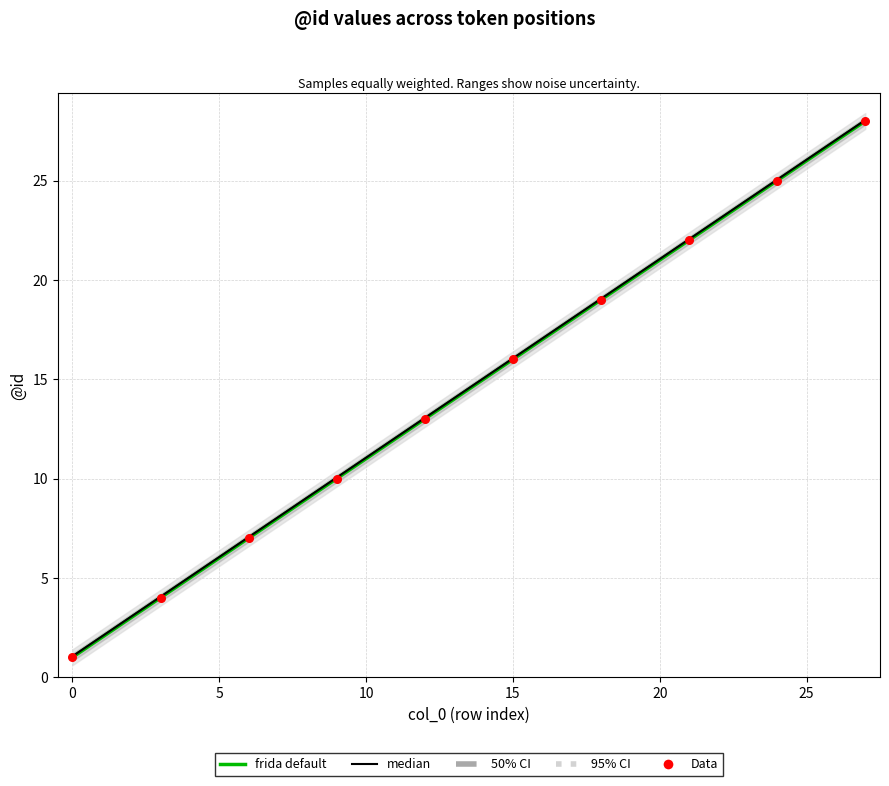

Between 11 and 2, which is larger?

11